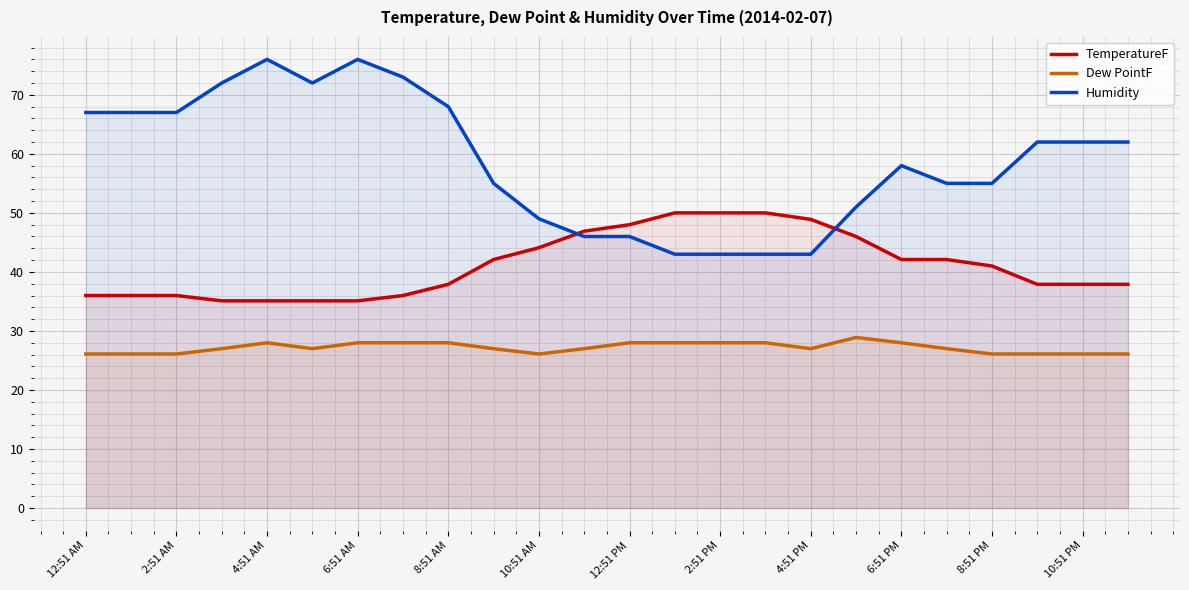

Where is Humidity nearest to the value 59?

6:51 PM